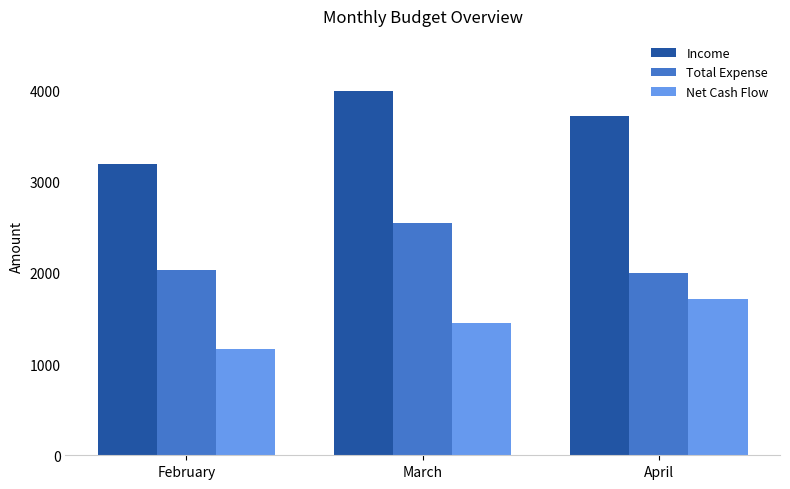

Is it true that Total Expense equals 2696.0 at February?

False